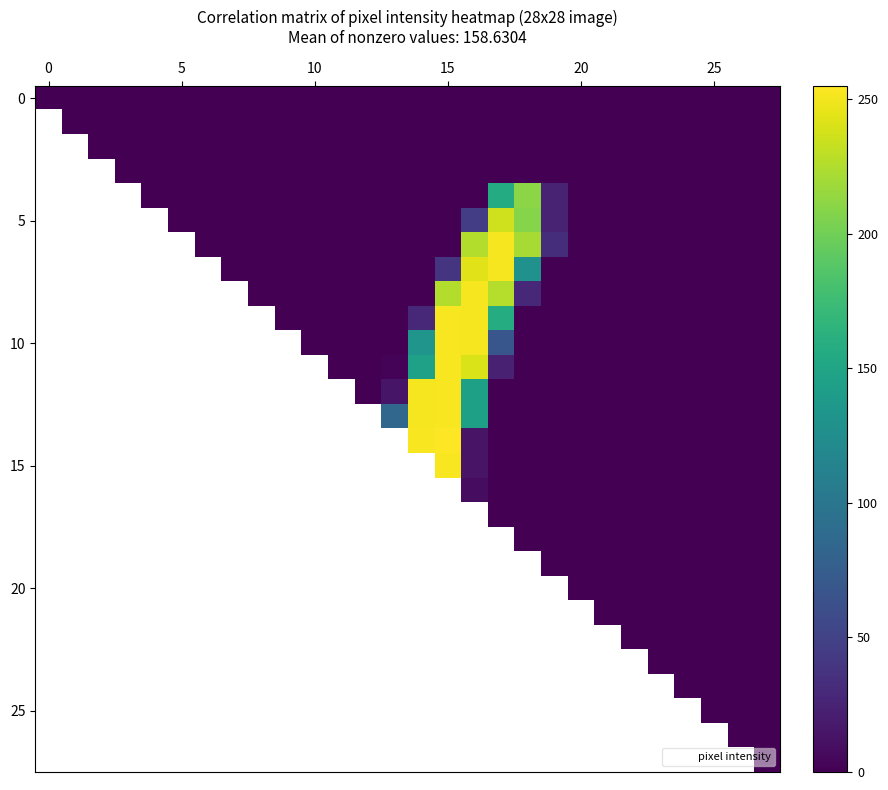

Which category has the highest value across all series?

15